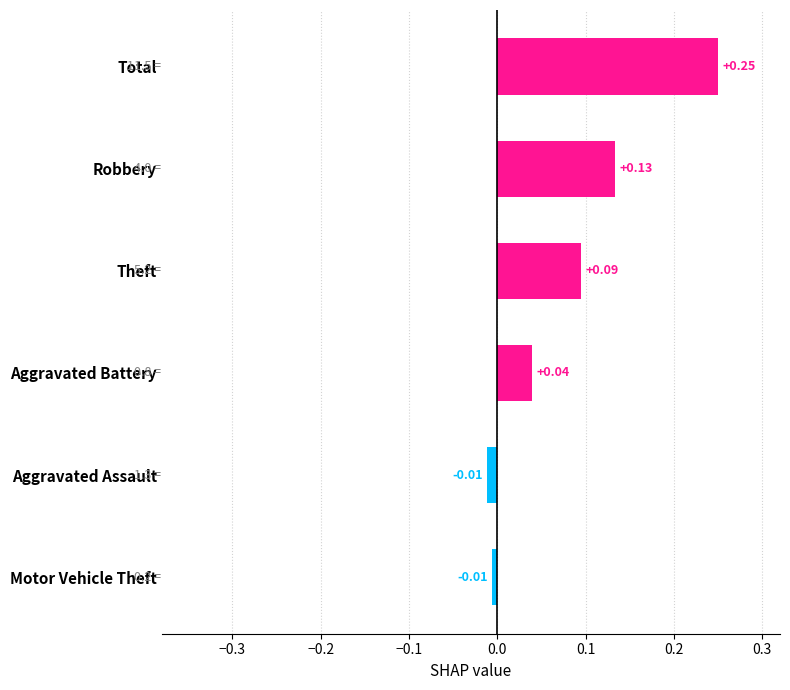

Which has a higher value, Theft or Aggravated Battery?

Theft